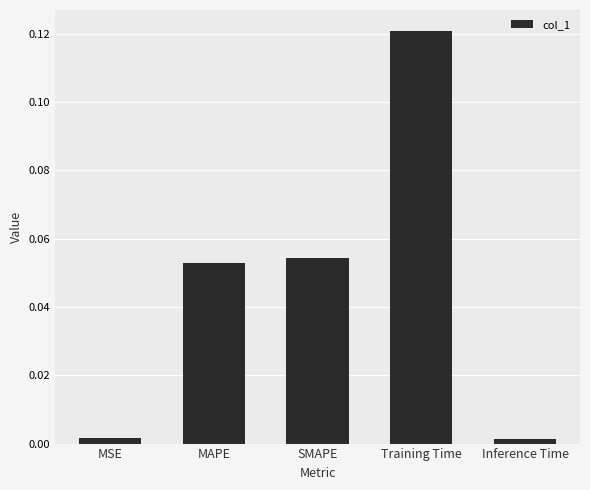

Which label corresponds to the largest value in the chart?

Training Time